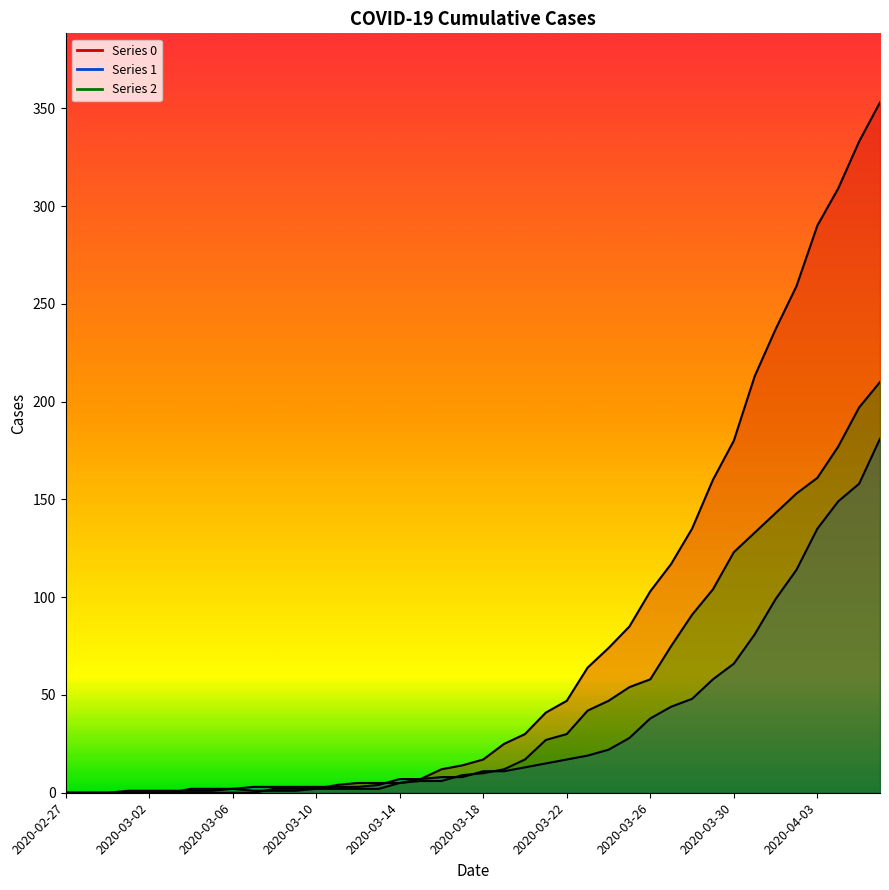

Where is 0 nearest to the value 176?

2020-03-30